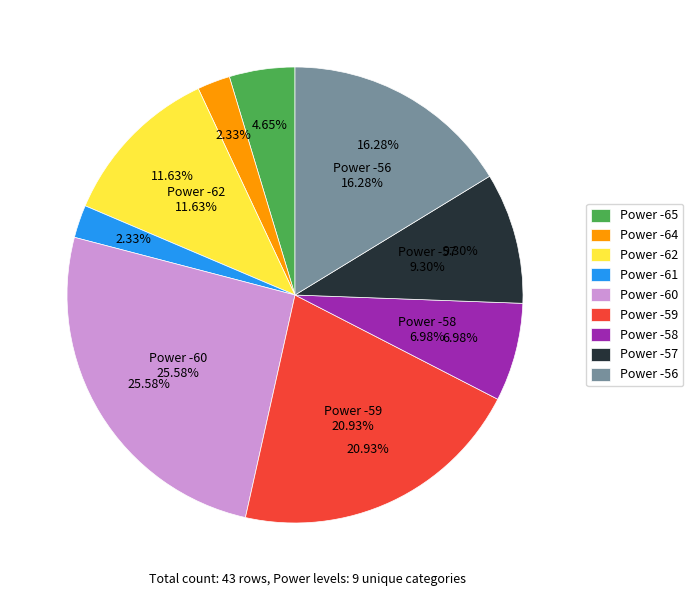

True or false: Power -57 accounts for 9% of the total.

True